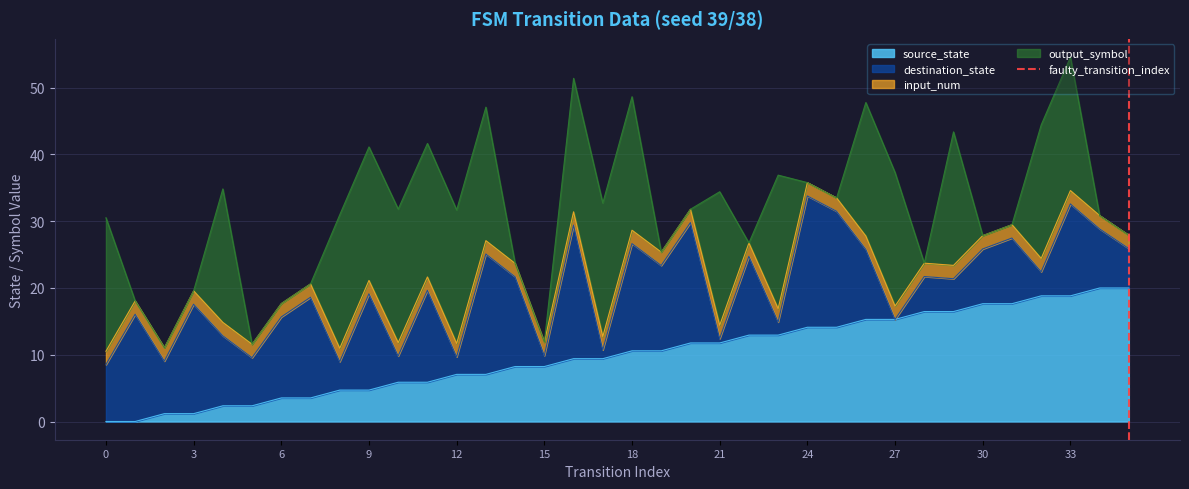

What is the maximum value for source_state?

20.0